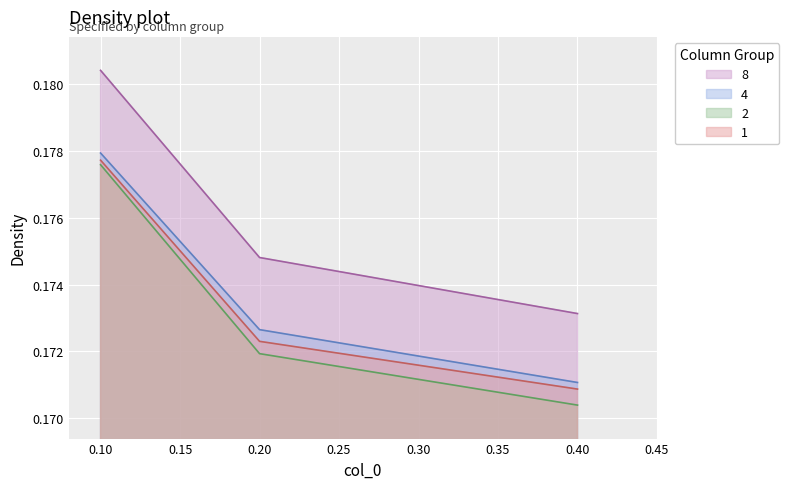

How many 8 values are between 0 and 1?

3